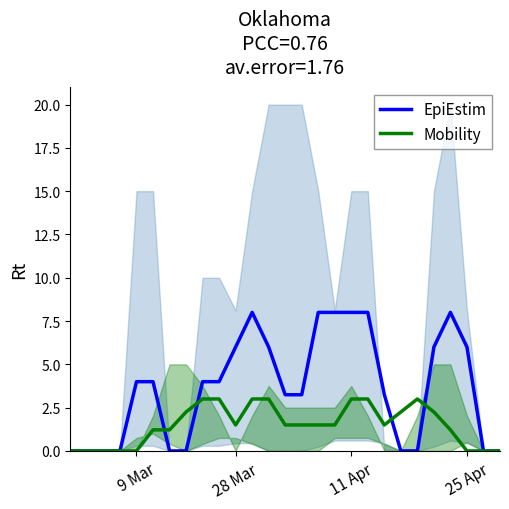

What are all the series names shown in the legend?

EpiEstim, Mobility